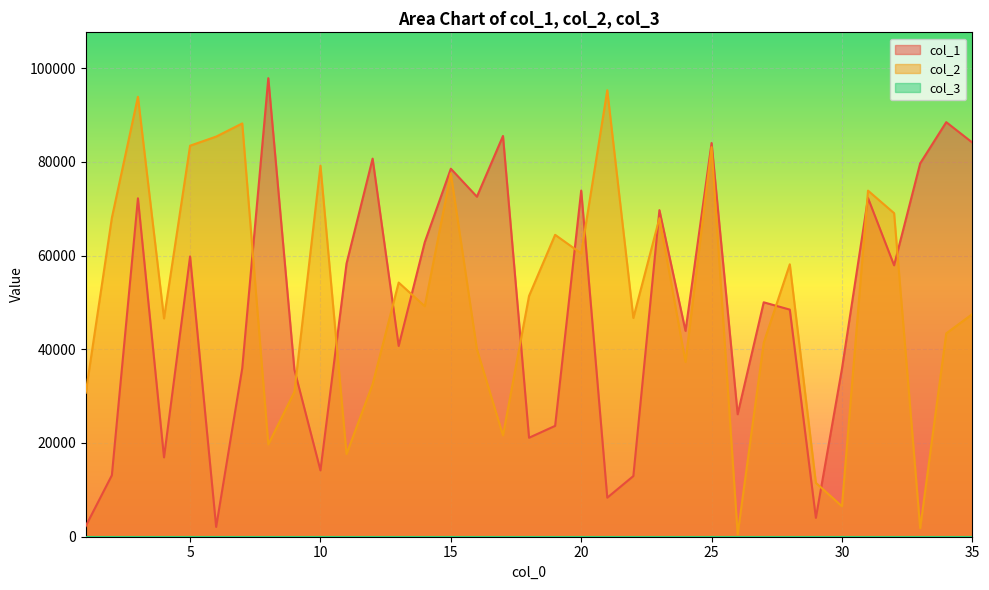

List the series in order of their overall mean, highest first.

col_2, col_1